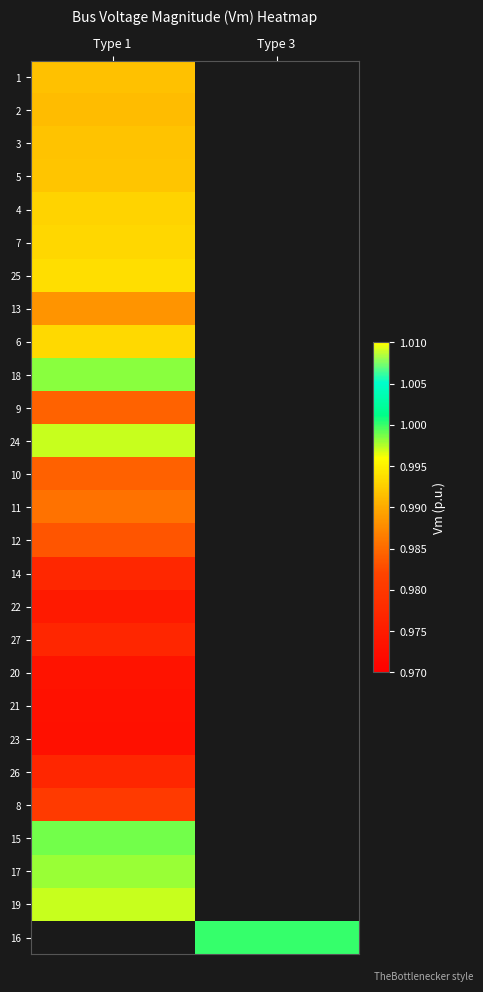

At how many categories does at least one series exceed 0?

2